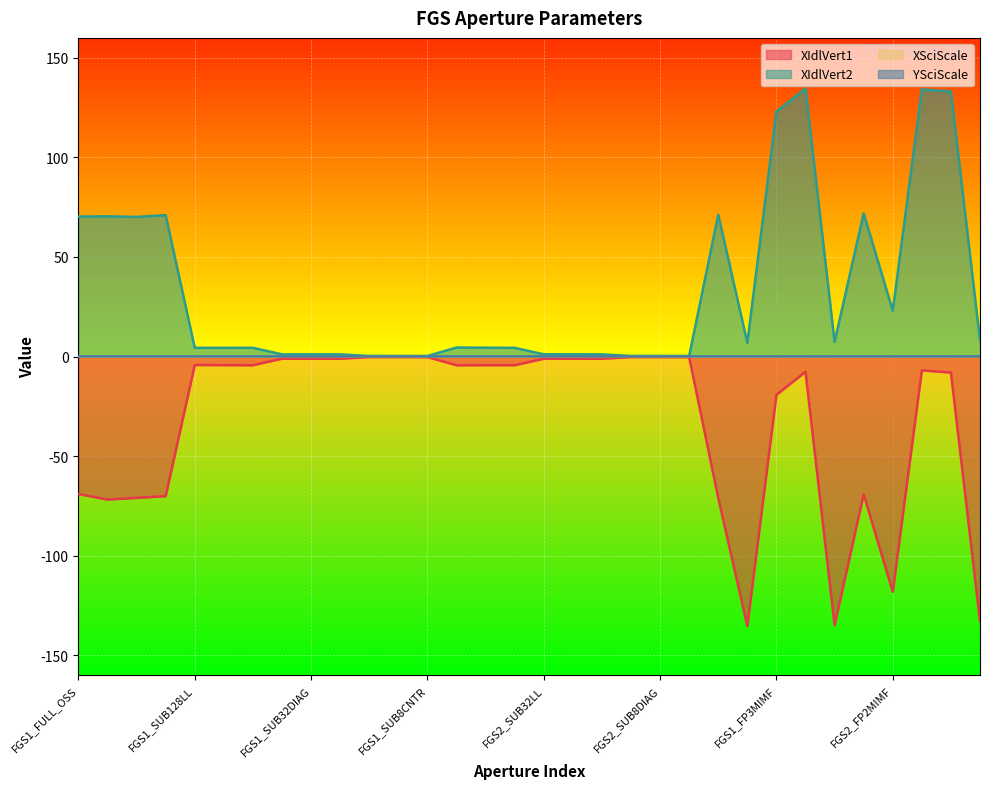

What is the sum of the YSciScale values at FGS1_FULL_OSS and FGS2_FULL_OSS?

0.1